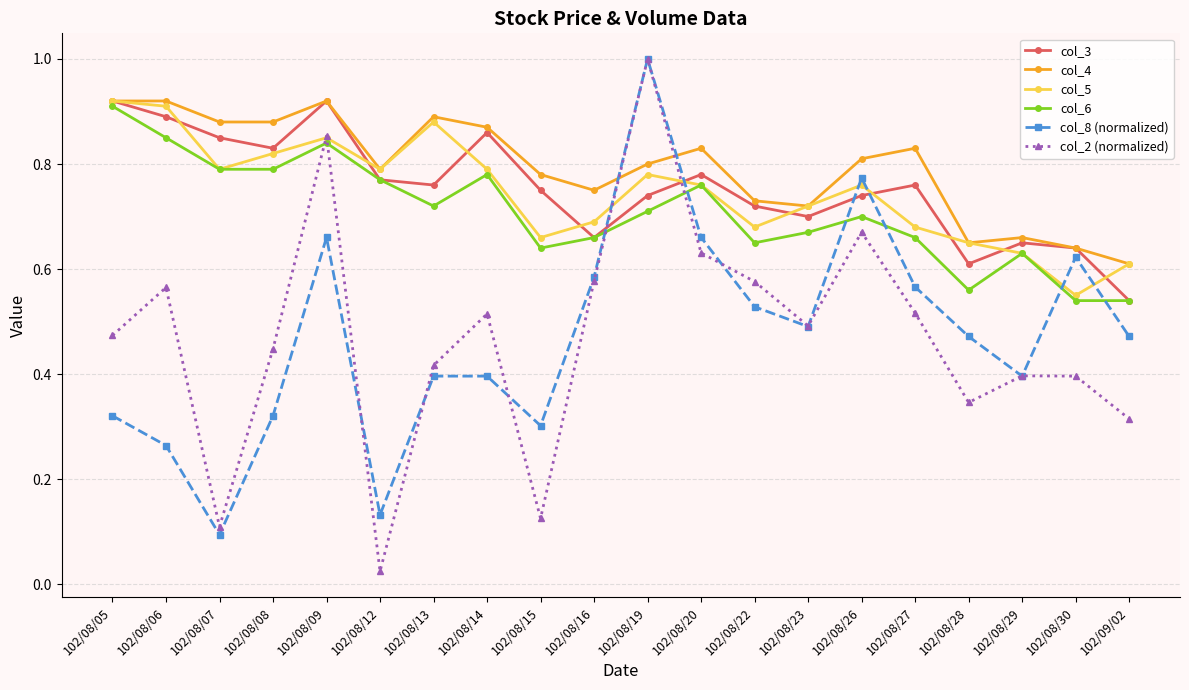

How many interior local peaks does the col_5 series have?

4